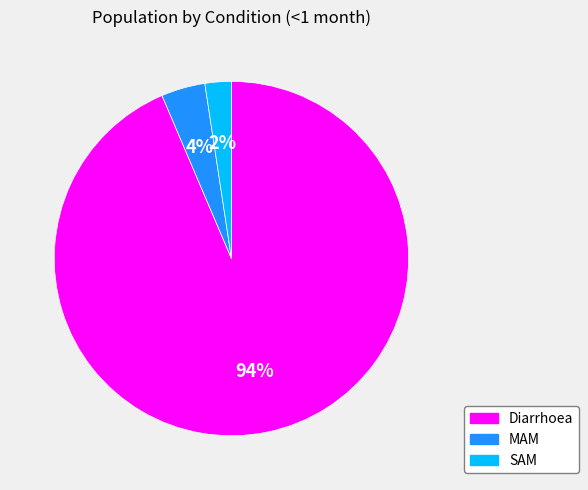

True or false: Diarrhoea accounts for 99% of the total.

False